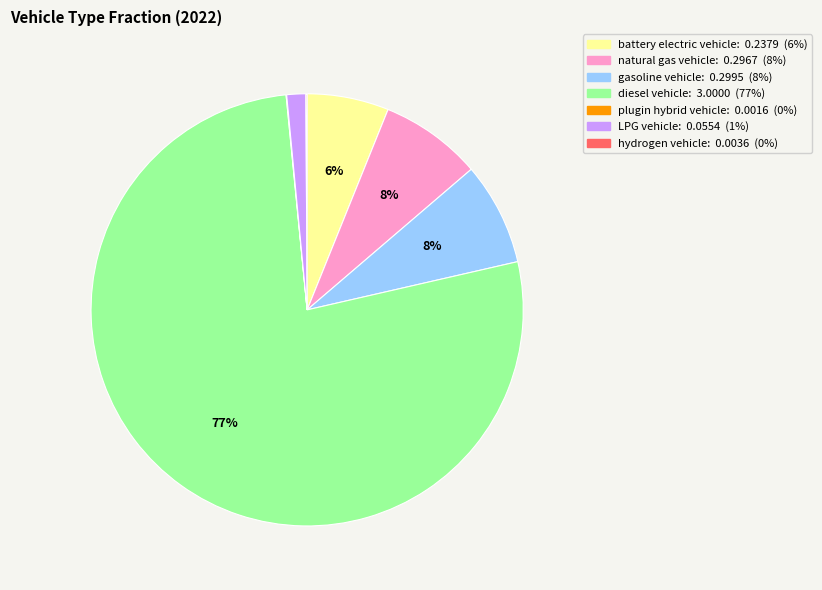

What is the largest slice in the pie chart?

diesel vehicle